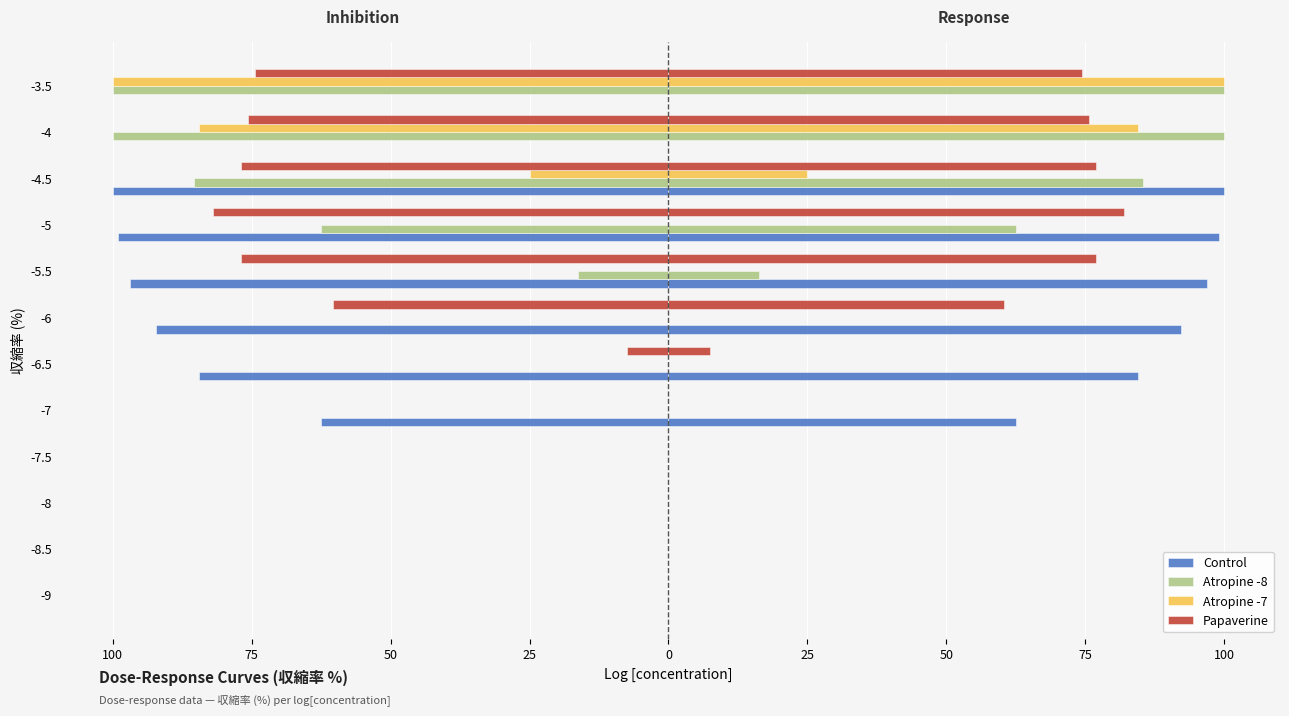

Reading right to left, extract all data points from this chart.

Control: -3.5=0.0	-4=0.0	-4.5=-100.0	-5=-99.1	-5.5=-96.9	-6=-92.2	-6.5=-84.4	-7=-62.5	-7.5=0.0	-8=0.0	-8.5=0.0	-9=0.0
Atropine -8: -3.5=-100.0	-4=-100.0	-4.5=-85.3	-5=-62.5	-5.5=-16.2	-6=0.0	-6.5=0.0	-7=0.0	-7.5=0.0	-8=0.0	-8.5=0.0	-9=0.0
Atropine -7: -3.5=-100.0	-4=-84.4	-4.5=-25.0	-5=0.0	-5.5=0.0	-6=0.0	-6.5=0.0	-7=0.0	-7.5=0.0	-8=0.0	-8.5=0.0	-9=0.0
Papaverine: -3.5=-74.4	-4=-75.6	-4.5=-76.9	-5=-81.9	-5.5=-76.9	-6=-60.3	-6.5=-7.5	-7=0.0	-7.5=0.0	-8=0.0	-8.5=0.0	-9=0.0